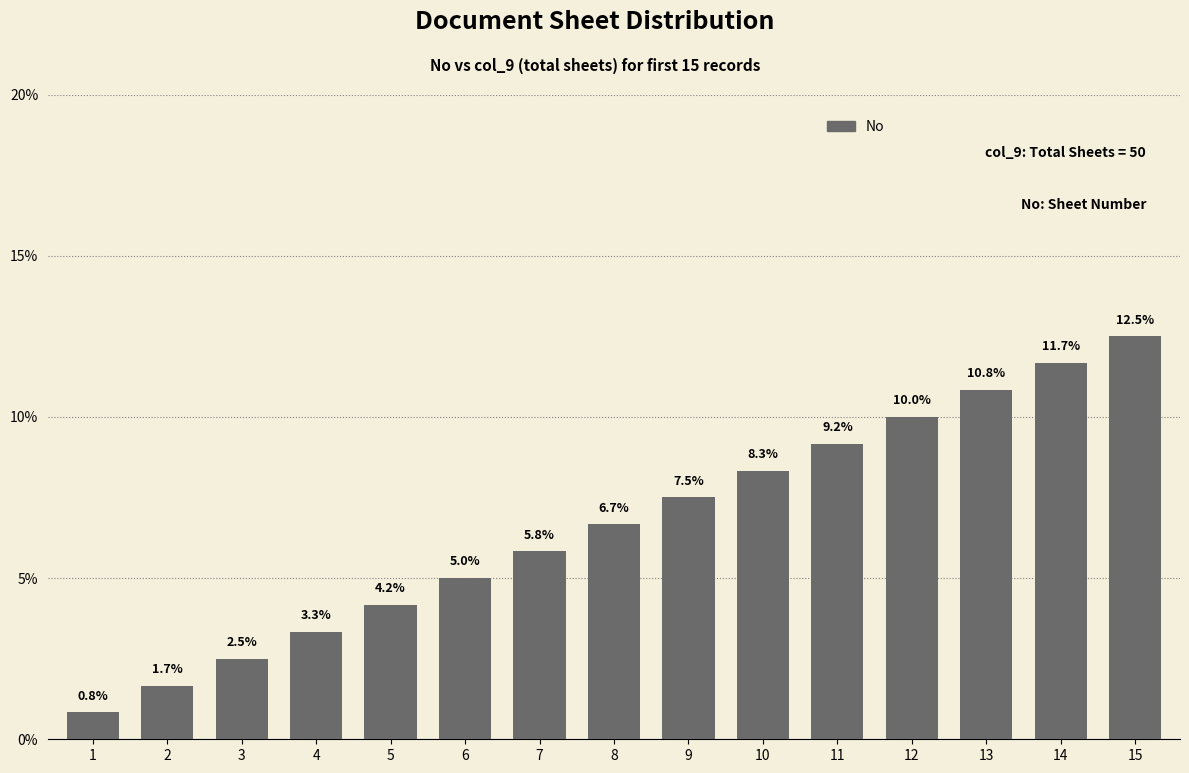

What is the sum of the values at 12 and 9?

17.5